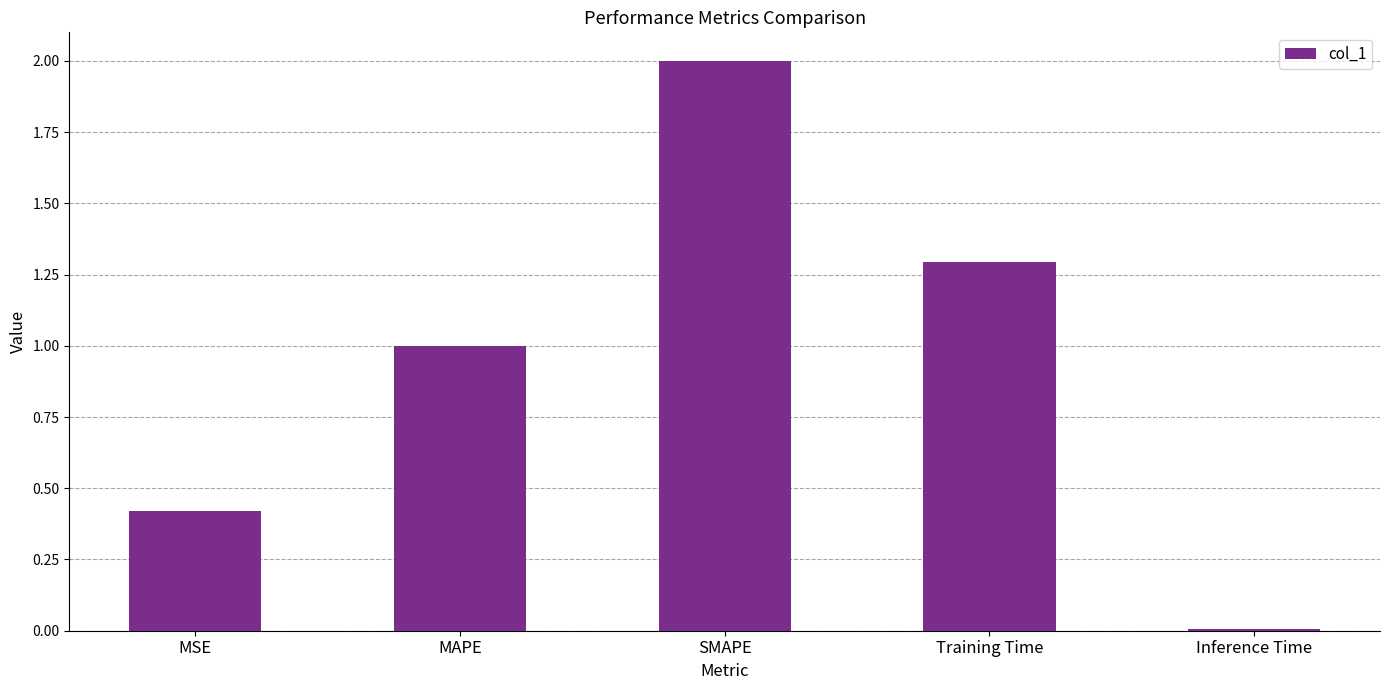

The chart shows a value of 1.4 at SMAPE. True or false?

False